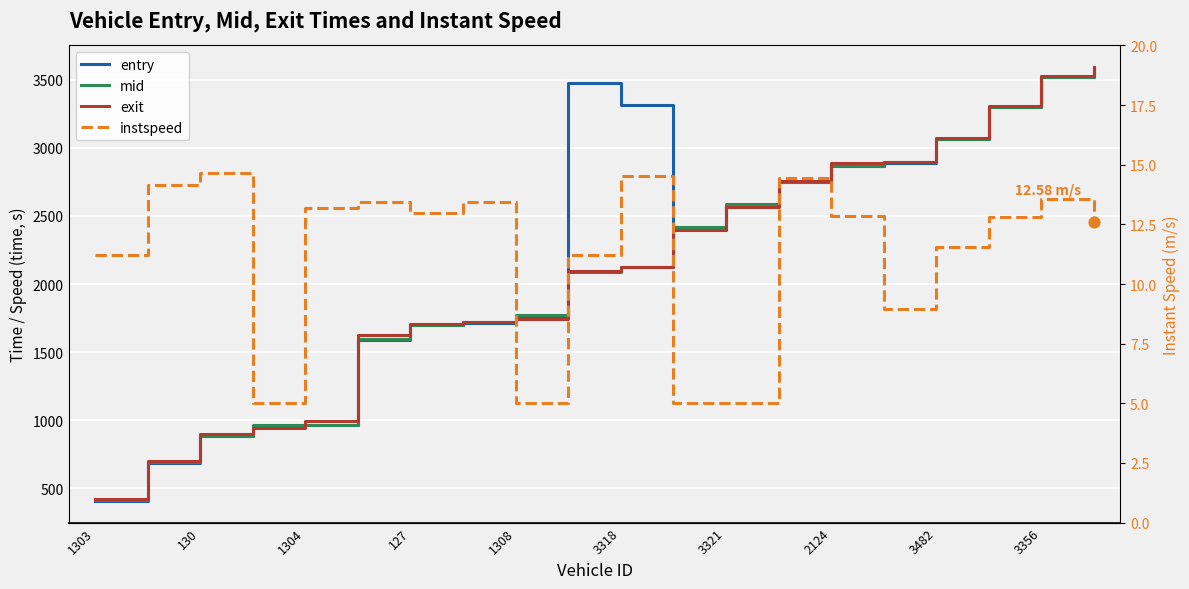

Which series has the largest total across all categories?

entry